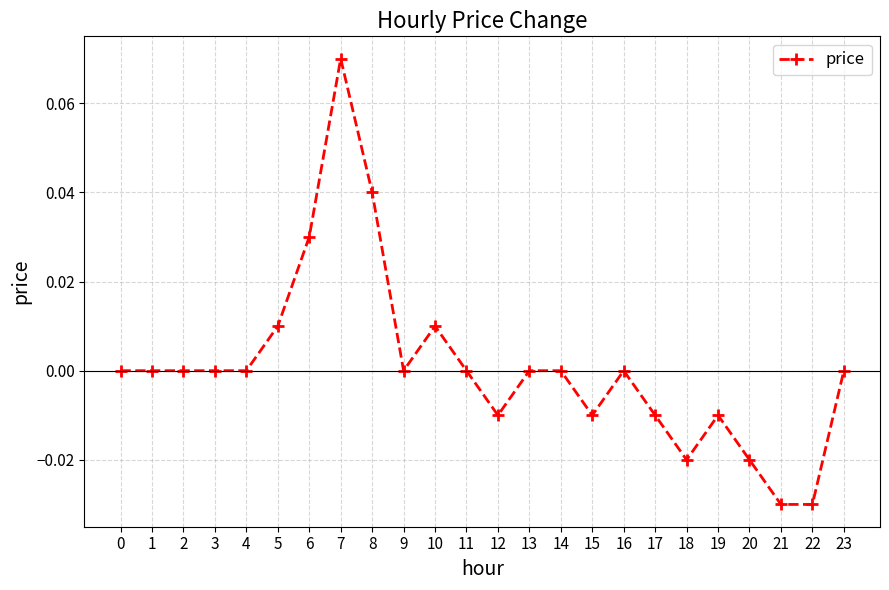

True or false: there are more than 1 points higher than both neighbors.

True